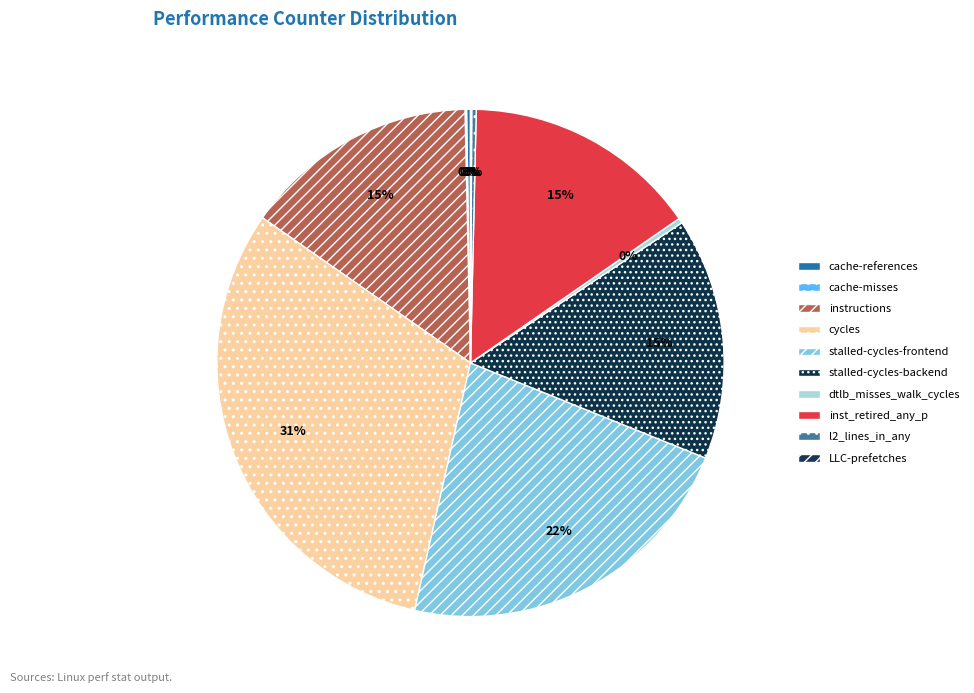

How many slices are in this pie chart?

10